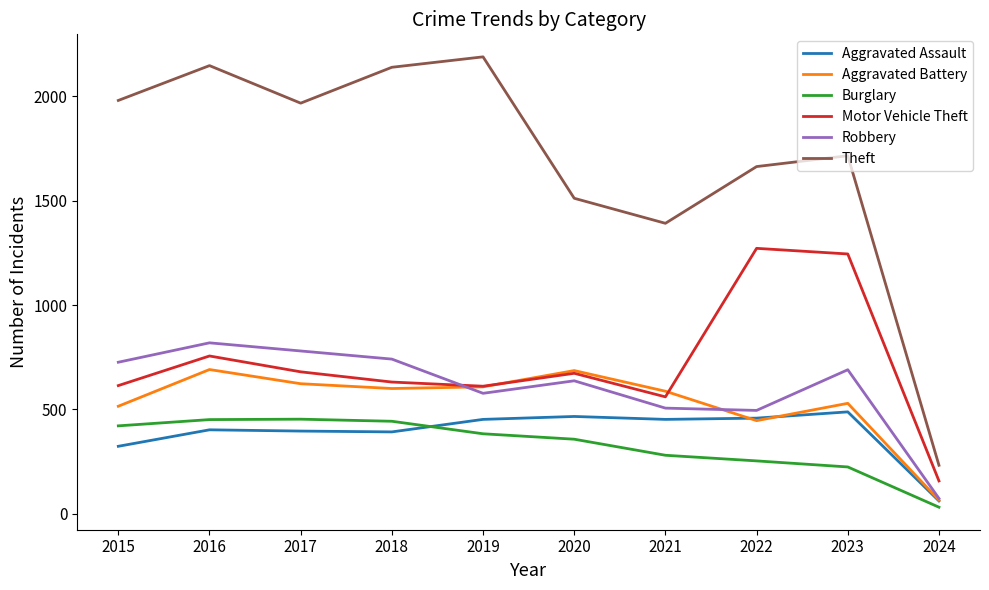

True or false: Aggravated Battery has more than 2 interior local peaks.

True